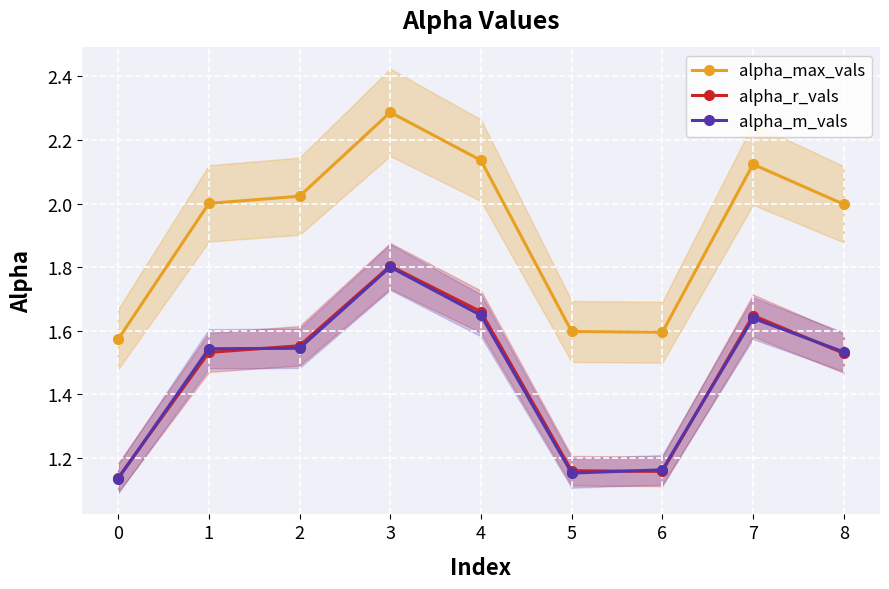

How many times do alpha_m_vals and alpha_r_vals cross each other?

5